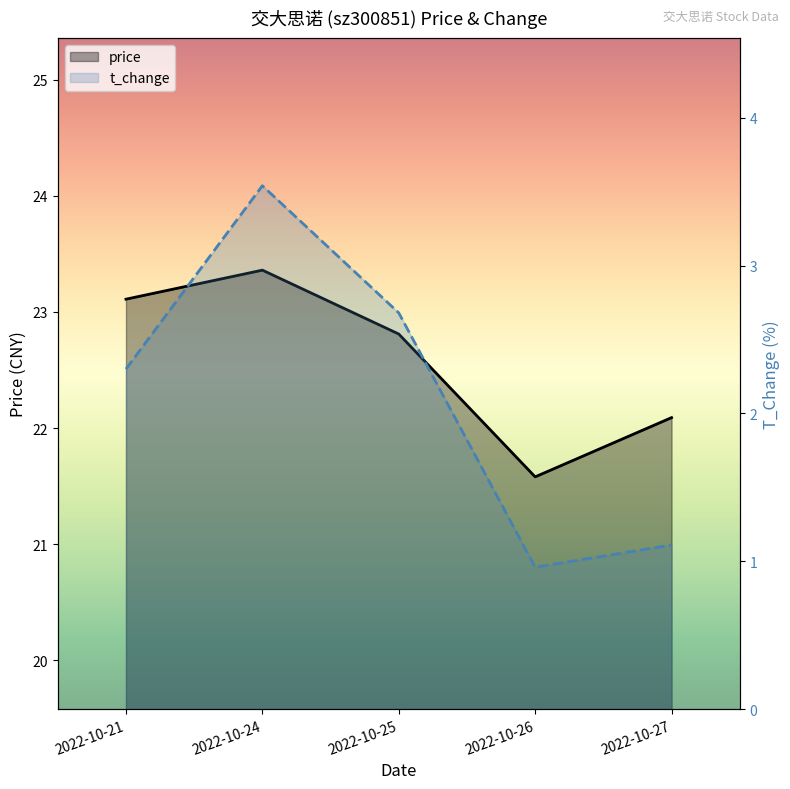

What is the difference between the second highest and second lowest values in the price series?

1.0